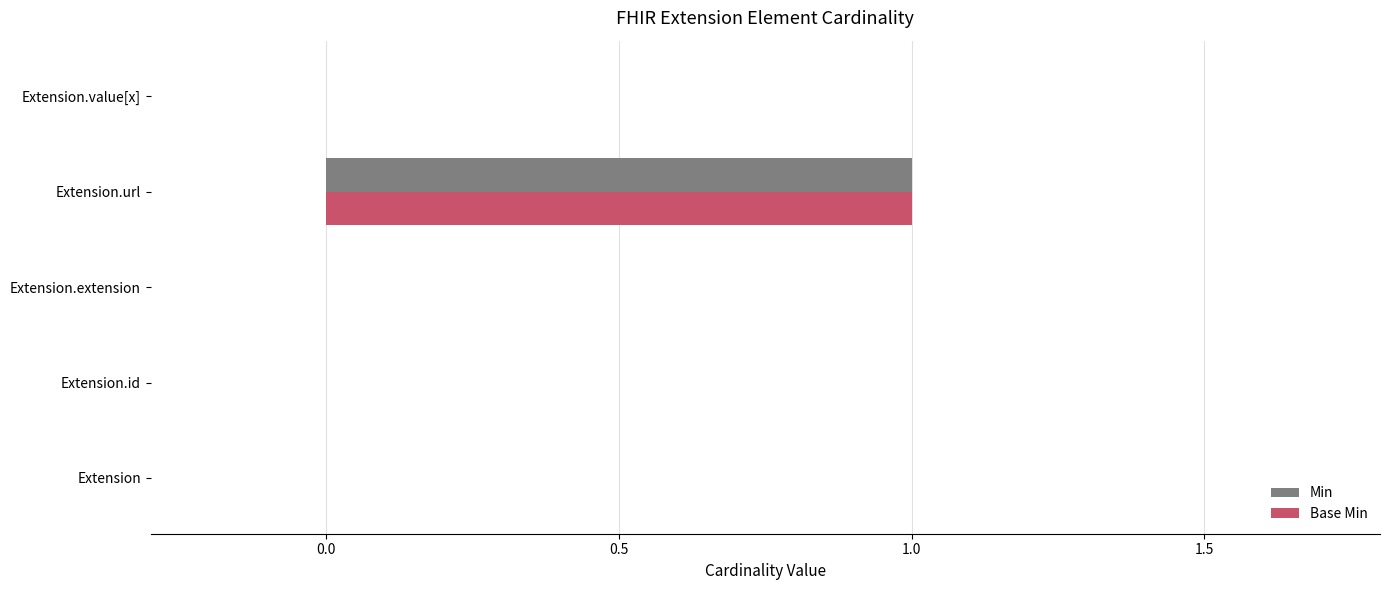

True or false: Min has a value of 1 at Extension.extension.

False